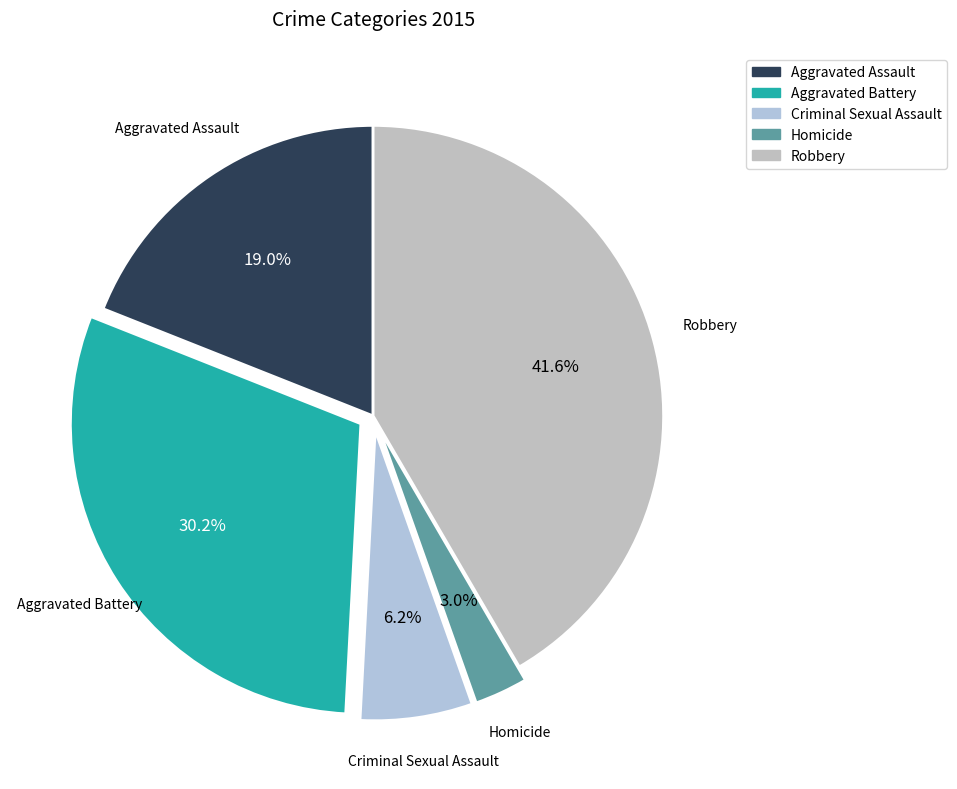

How many slices are in this pie chart?

5